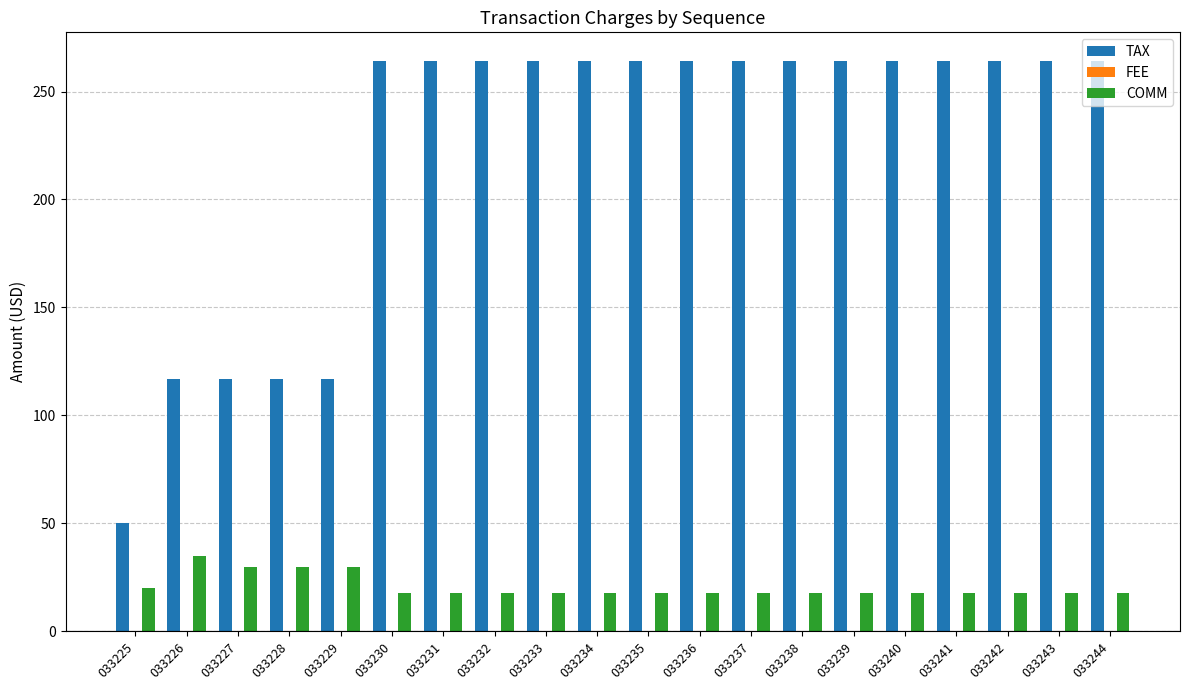

The value of COMM at 033232 is 18.0. True or false?

True